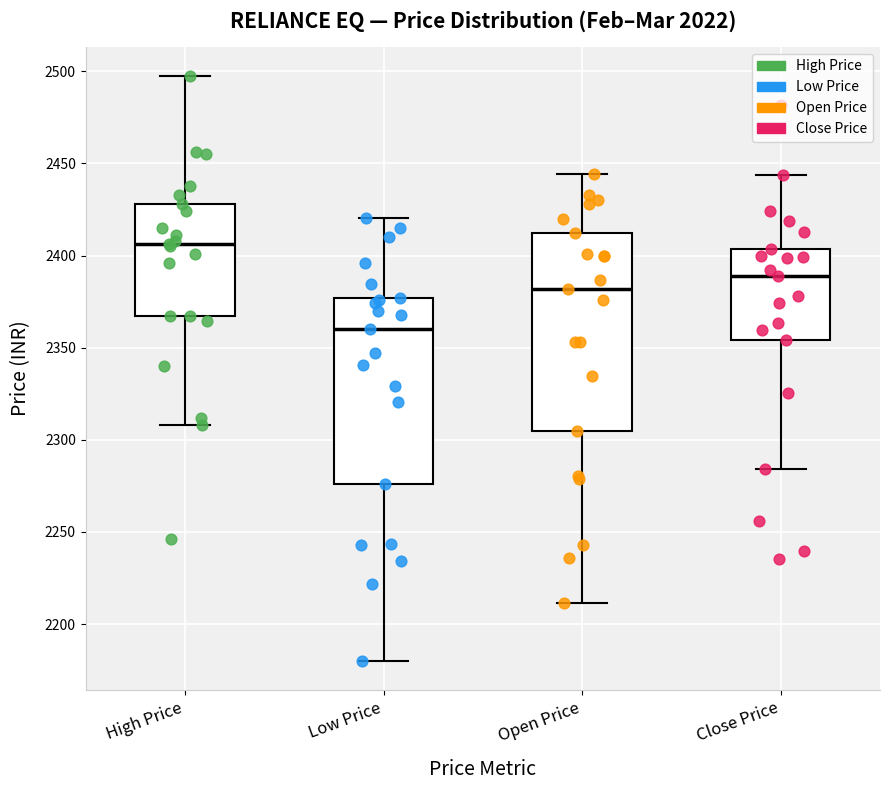

Reading left to right, read every box against the y-axis: the position of its median line, the range the box covers, and the ends of its whiskers. The values are not printed on the chart, so give them approximately, as read against the axis.

High Price: median 2405, box 2365 to 2430, whiskers 2310 to 2495
Low Price: median 2360, box 2275 to 2375, whiskers 2180 to 2420
Open Price: median 2380, box 2305 to 2410, whiskers 2210 to 2445
Close Price: median 2390, box 2355 to 2405, whiskers 2285 to 2445